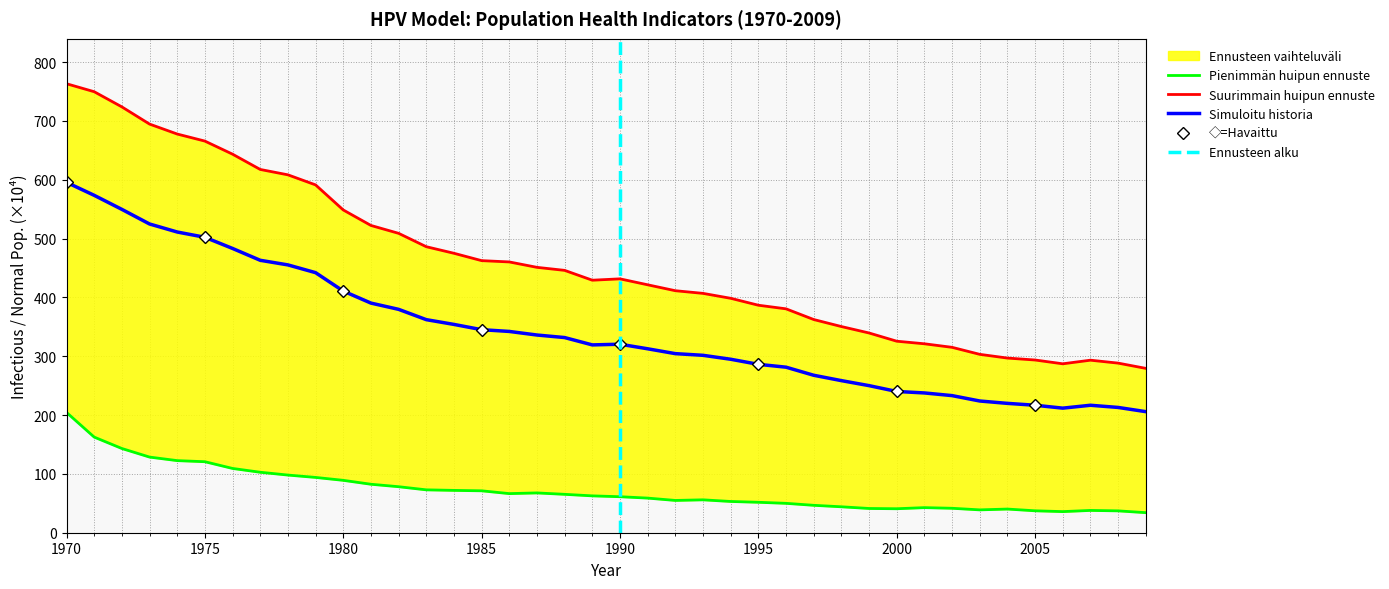

What is the highest value of the Simuloitu historia series?

595.6